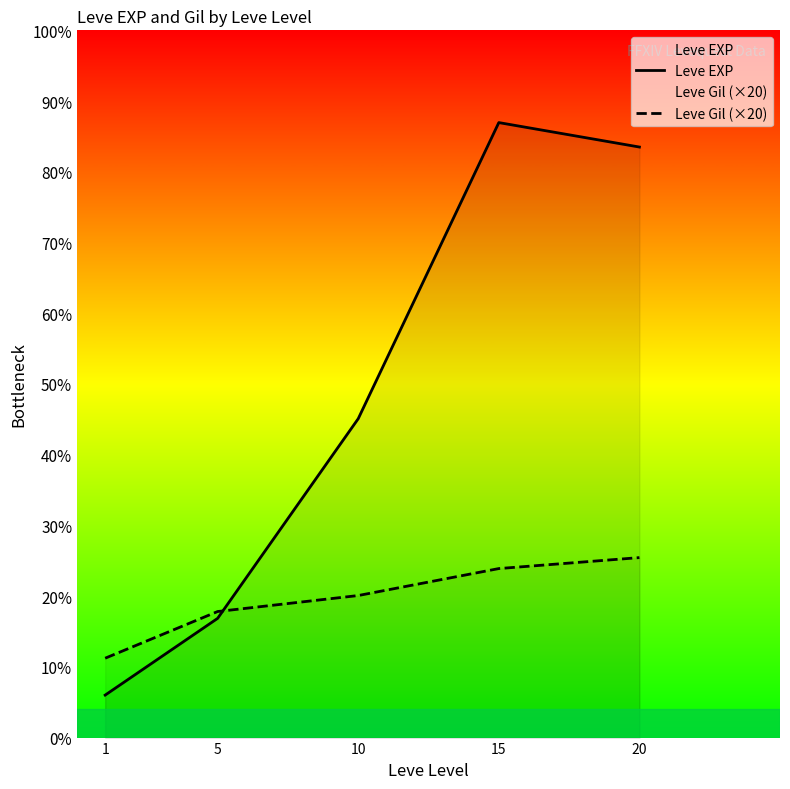

Which series changed the most between 1 and 10?

Leve EXP